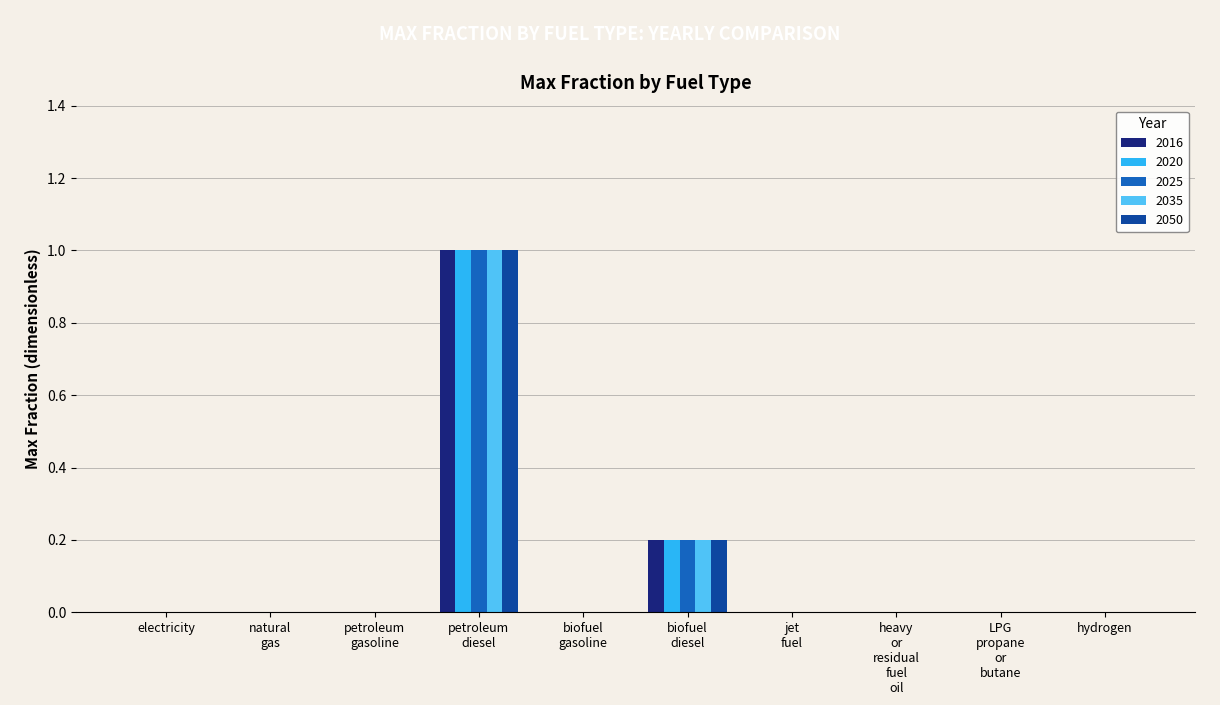

The value of 2016 at electricity is 0.0. True or false?

True